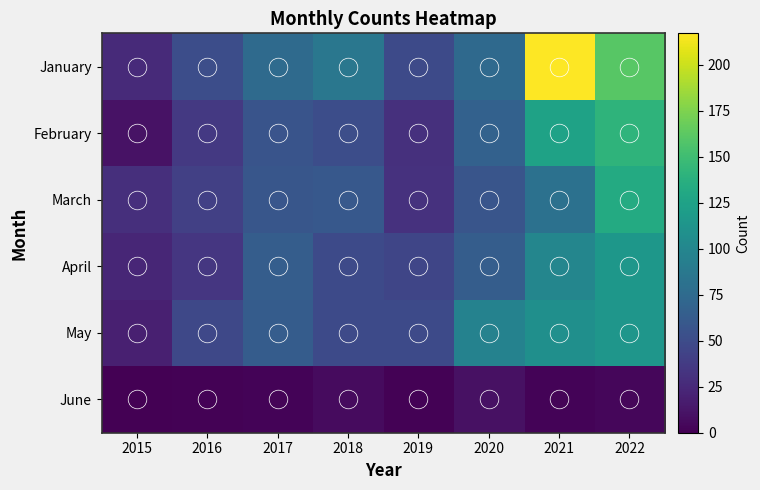

At which category is the sum across all series the highest?

2022